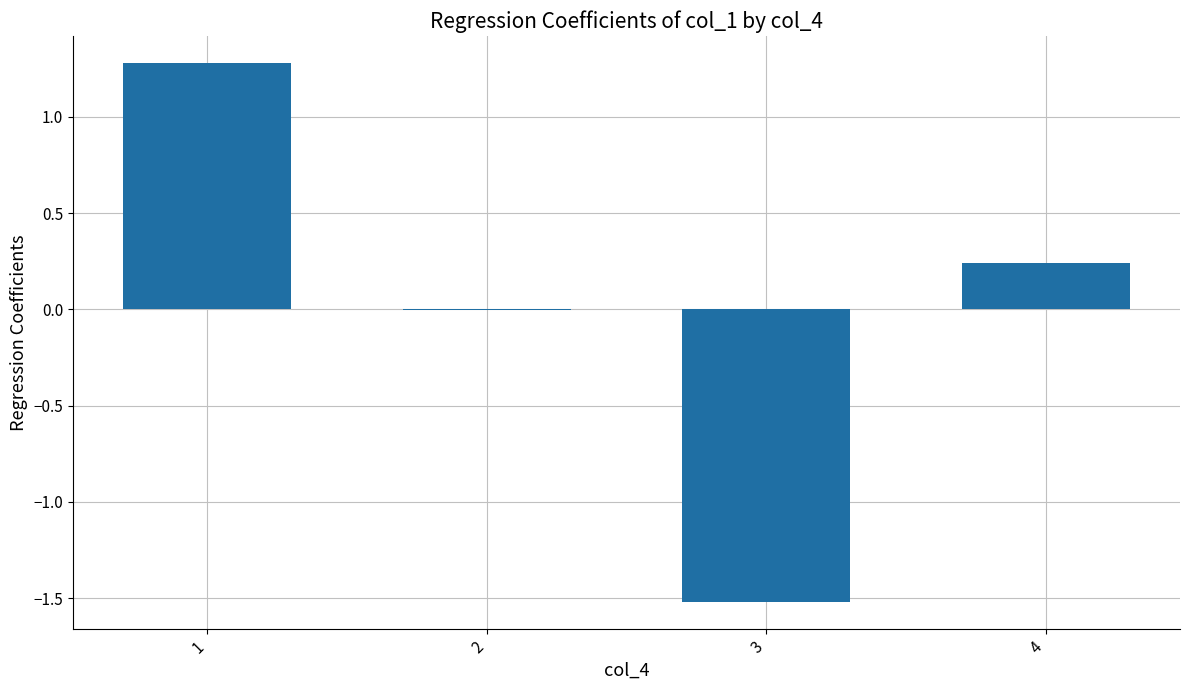

What is the greatest value displayed?

1.3